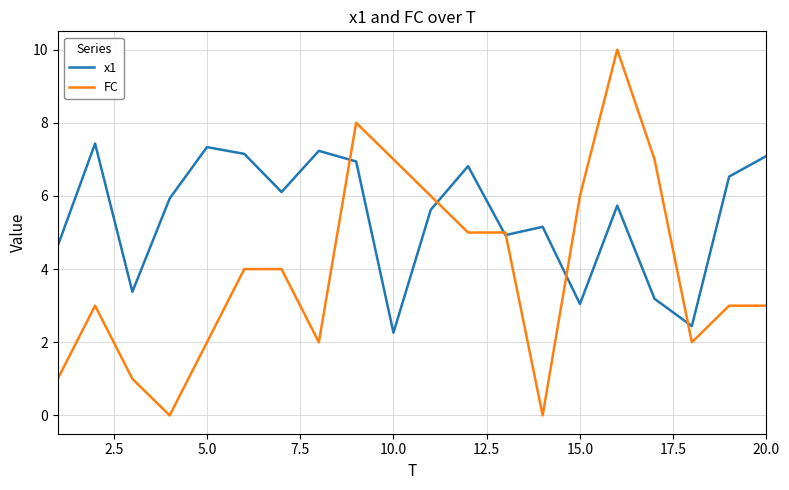

True or false: x1 and FC cross at least once.

True